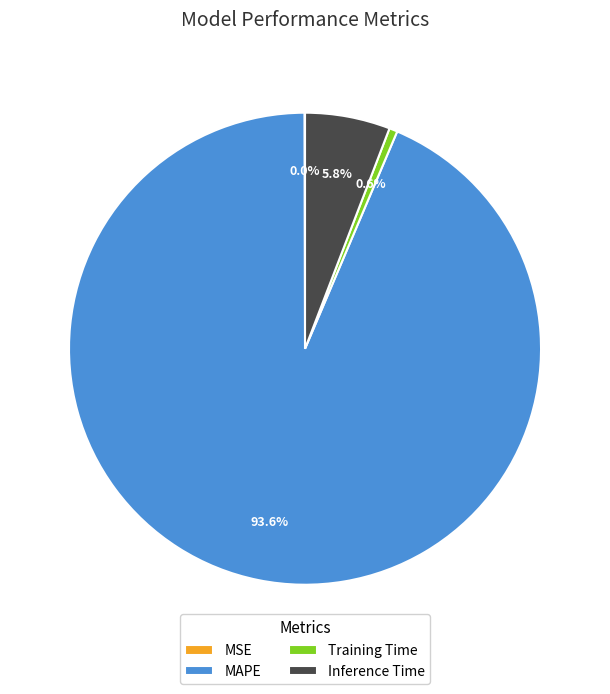

What percentage is NOT represented by Inference Time?

94.2%